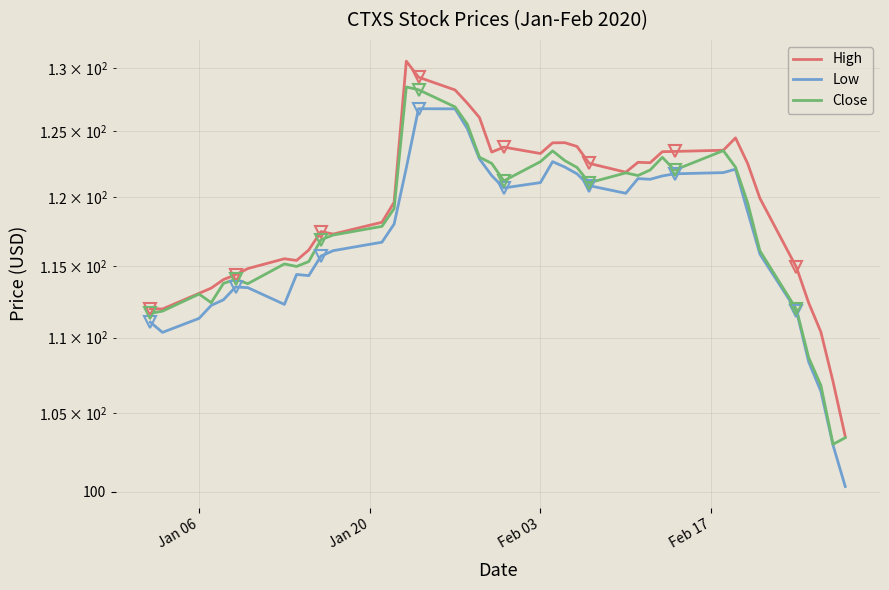

How many data points does each series have?

40